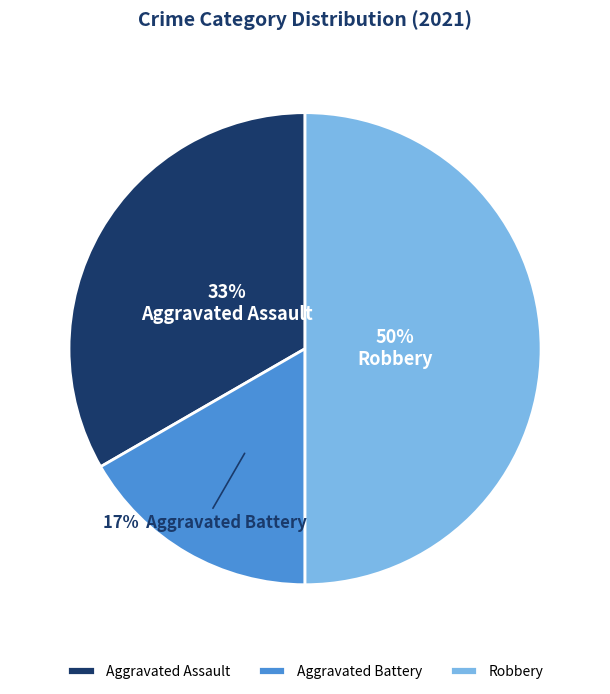

Which slice is the largest?

Robbery